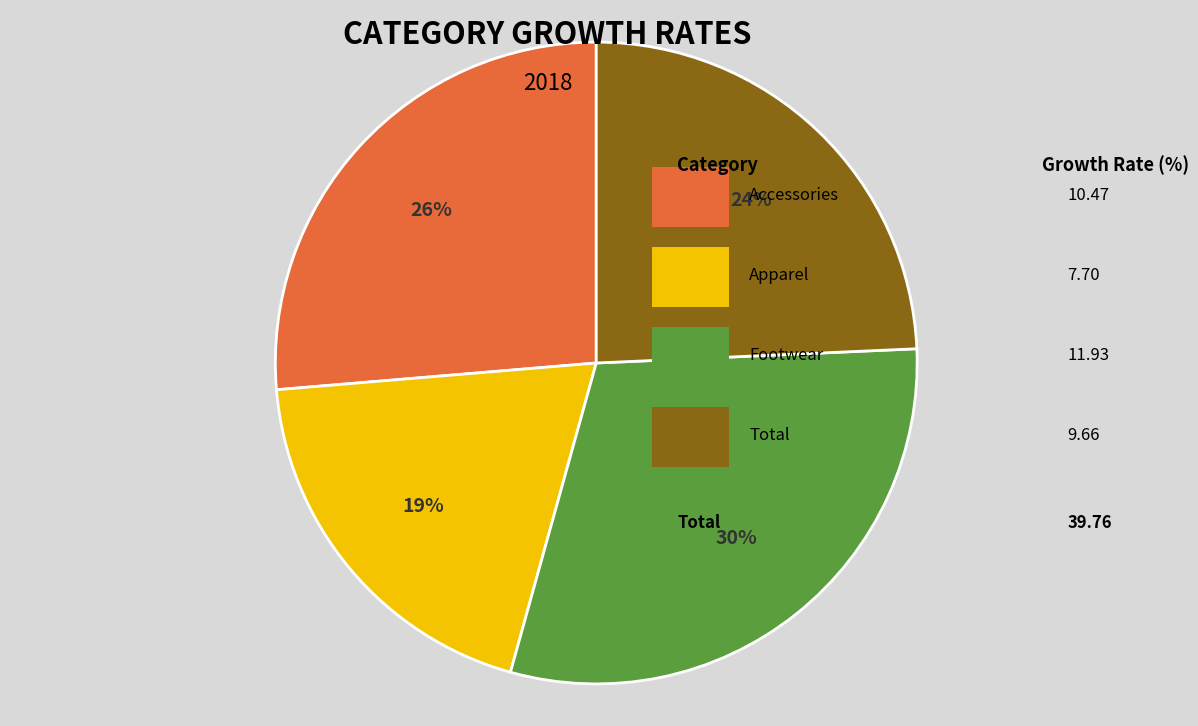

To the nearest percent, what is the average slice percentage?

25%